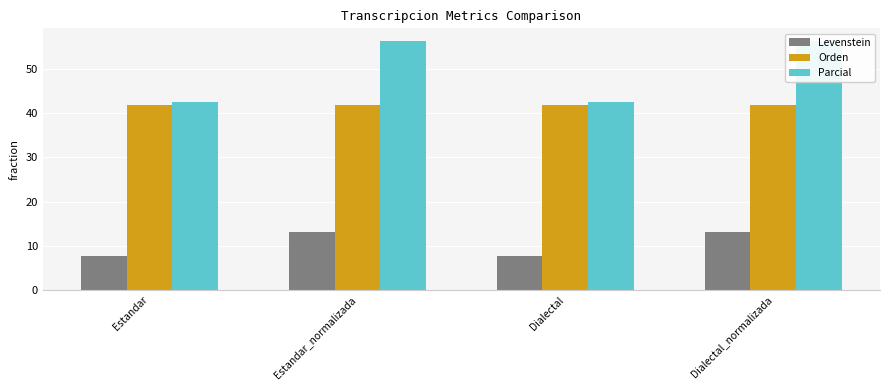

Reading left to right, extract all data points from this chart.

Levenstein: 7.7	13.0	7.7	13.0
Orden: 41.9	41.9	41.9	41.9
Parcial: 42.6	56.4	42.6	56.4